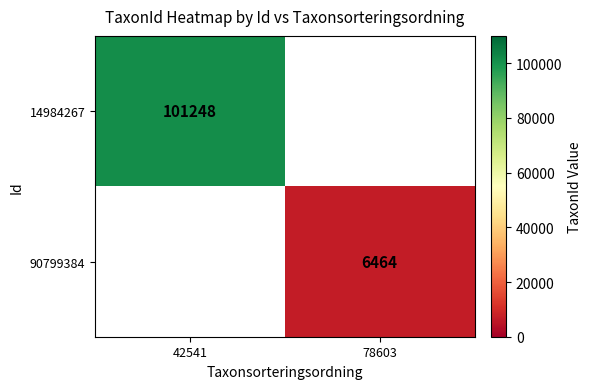

The value of 14984267 at 42541 is 101248. True or false?

True